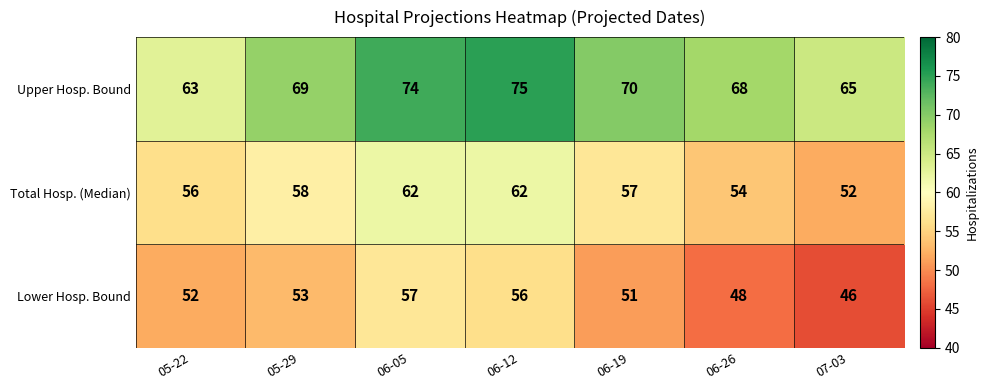

What is the sum of all Lower Hosp. Bound values?

363